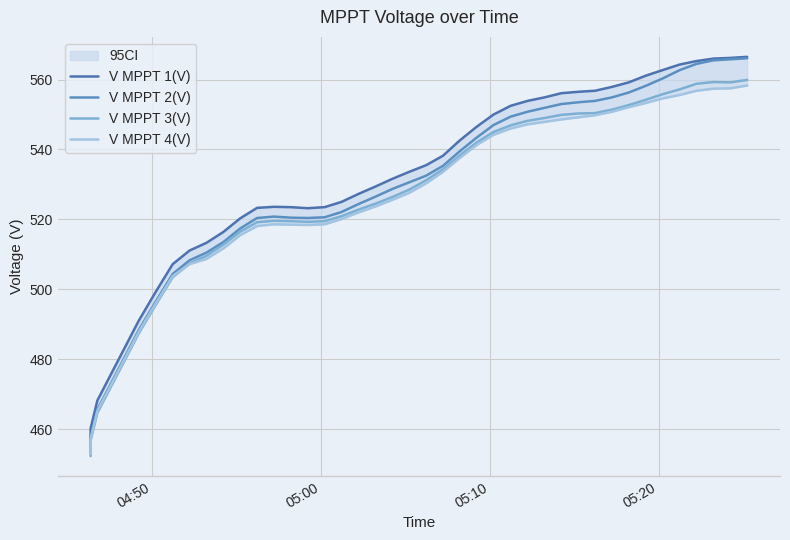

Which series has the largest total across all categories?

V MPPT 1(V)